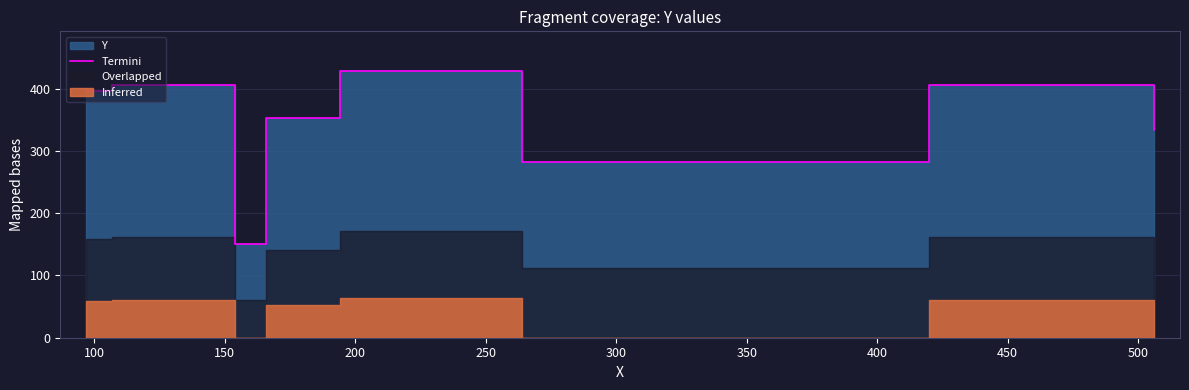

At which label does the data first exceed 397?

100